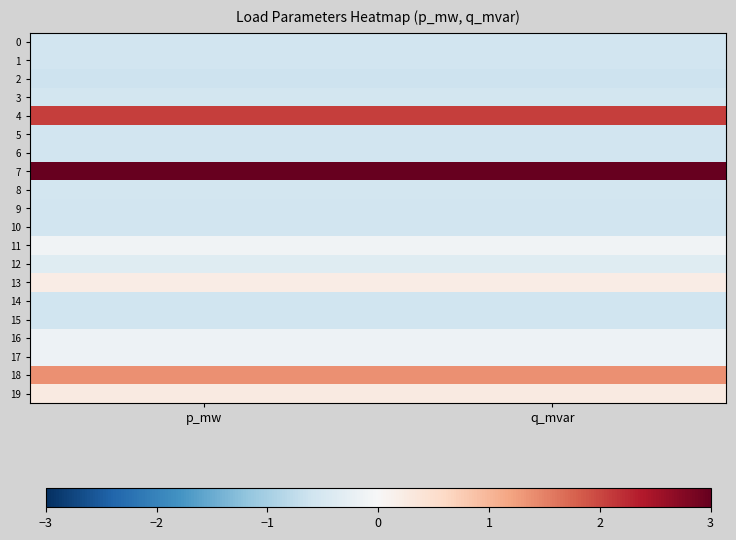

Reading left to right, list all the values displayed in this chart.

0: p_mw=-0.6	q_mvar=-0.6
1: p_mw=-0.6	q_mvar=-0.6
2: p_mw=-0.6	q_mvar=-0.6
3: p_mw=-0.6	q_mvar=-0.6
4: p_mw=2.1	q_mvar=2.1
5: p_mw=-0.6	q_mvar=-0.6
6: p_mw=-0.6	q_mvar=-0.6
7: p_mw=3.2	q_mvar=3.2
8: p_mw=-0.6	q_mvar=-0.6
9: p_mw=-0.6	q_mvar=-0.6
10: p_mw=-0.6	q_mvar=-0.6
11: p_mw=-0.1	q_mvar=-0.1
12: p_mw=-0.4	q_mvar=-0.4
13: p_mw=0.2	q_mvar=0.2
14: p_mw=-0.6	q_mvar=-0.6
15: p_mw=-0.6	q_mvar=-0.6
16: p_mw=-0.1	q_mvar=-0.1
17: p_mw=-0.1	q_mvar=-0.1
18: p_mw=1.4	q_mvar=1.4
19: p_mw=0.3	q_mvar=0.3